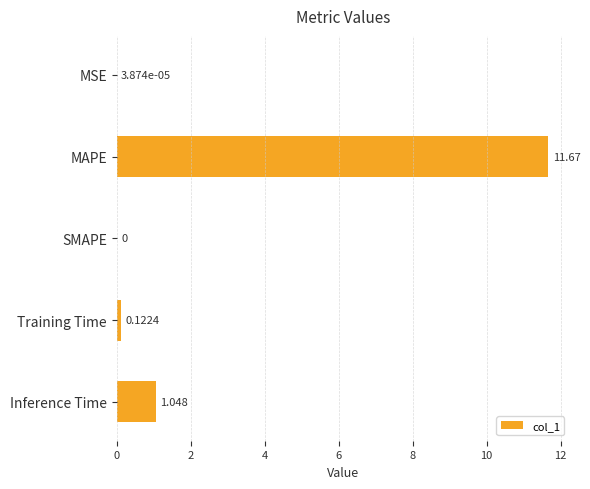

Which has a higher value, Inference Time or MAPE?

MAPE